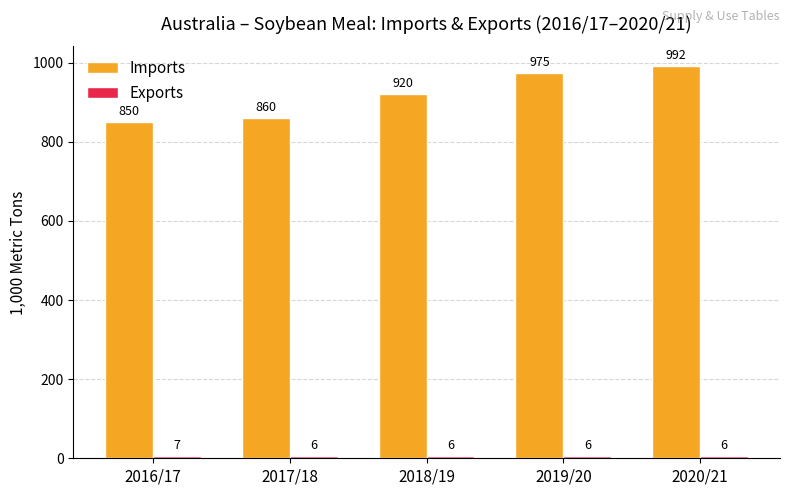

The Imports series shows 346 at 2017/18. True or false?

False